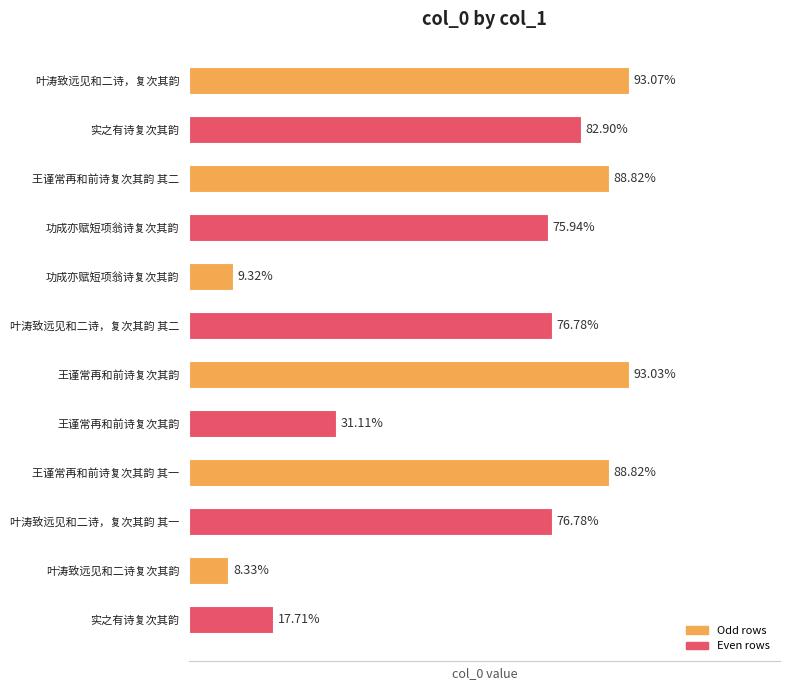

Does the chart contain any negative values?

No